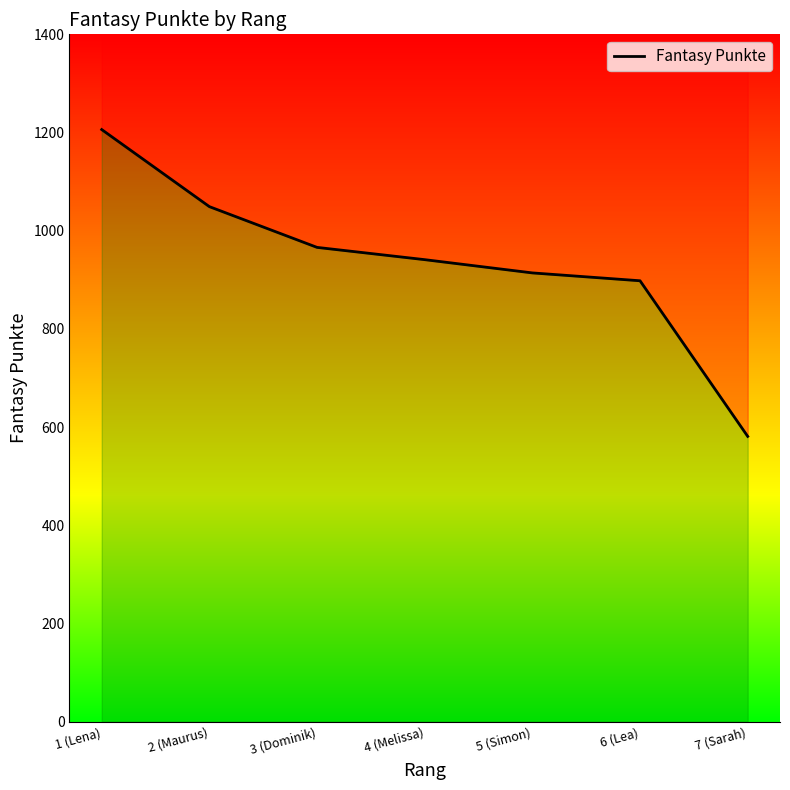

Count the number of categories in the chart.

7